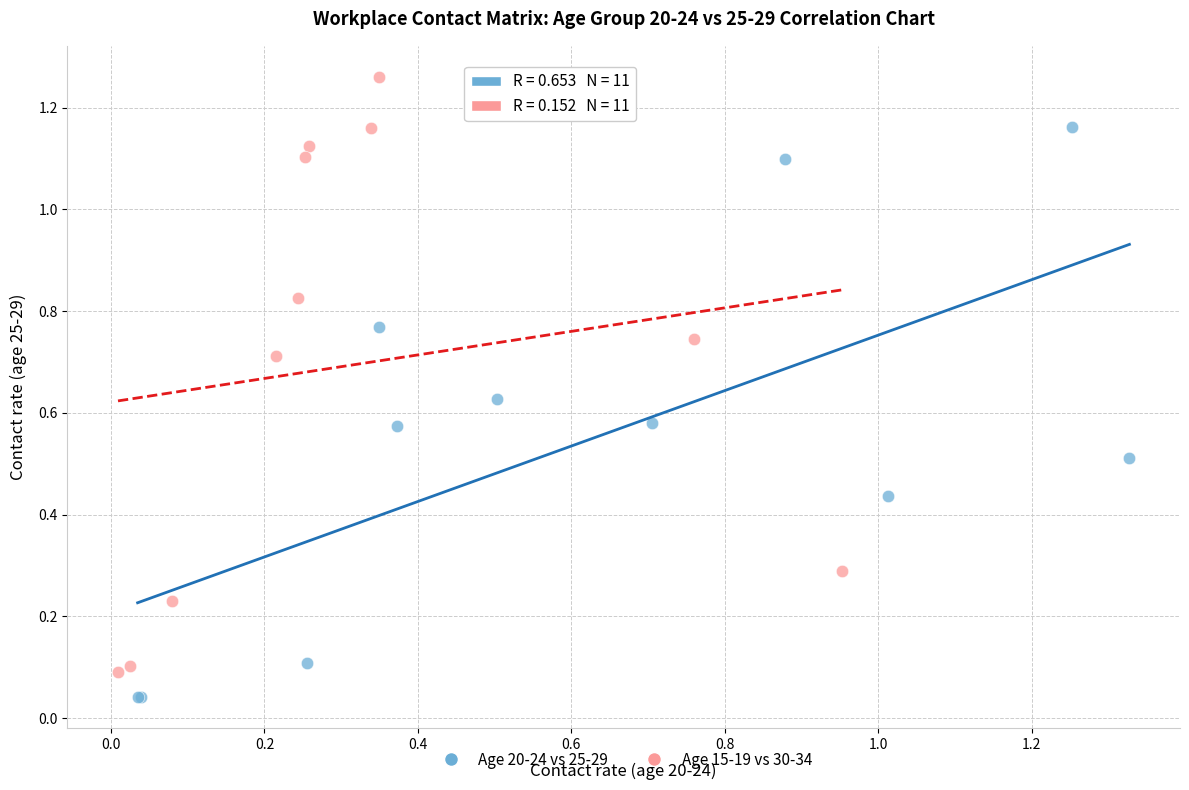

Which series contains the highest Y value?

Age 15-19 vs 30-34